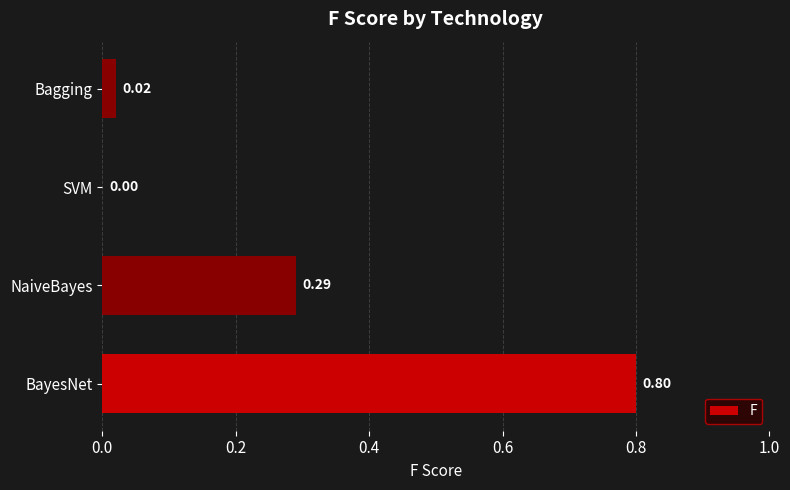

What is the change in value from NaiveBayes to SVM?

-0.3